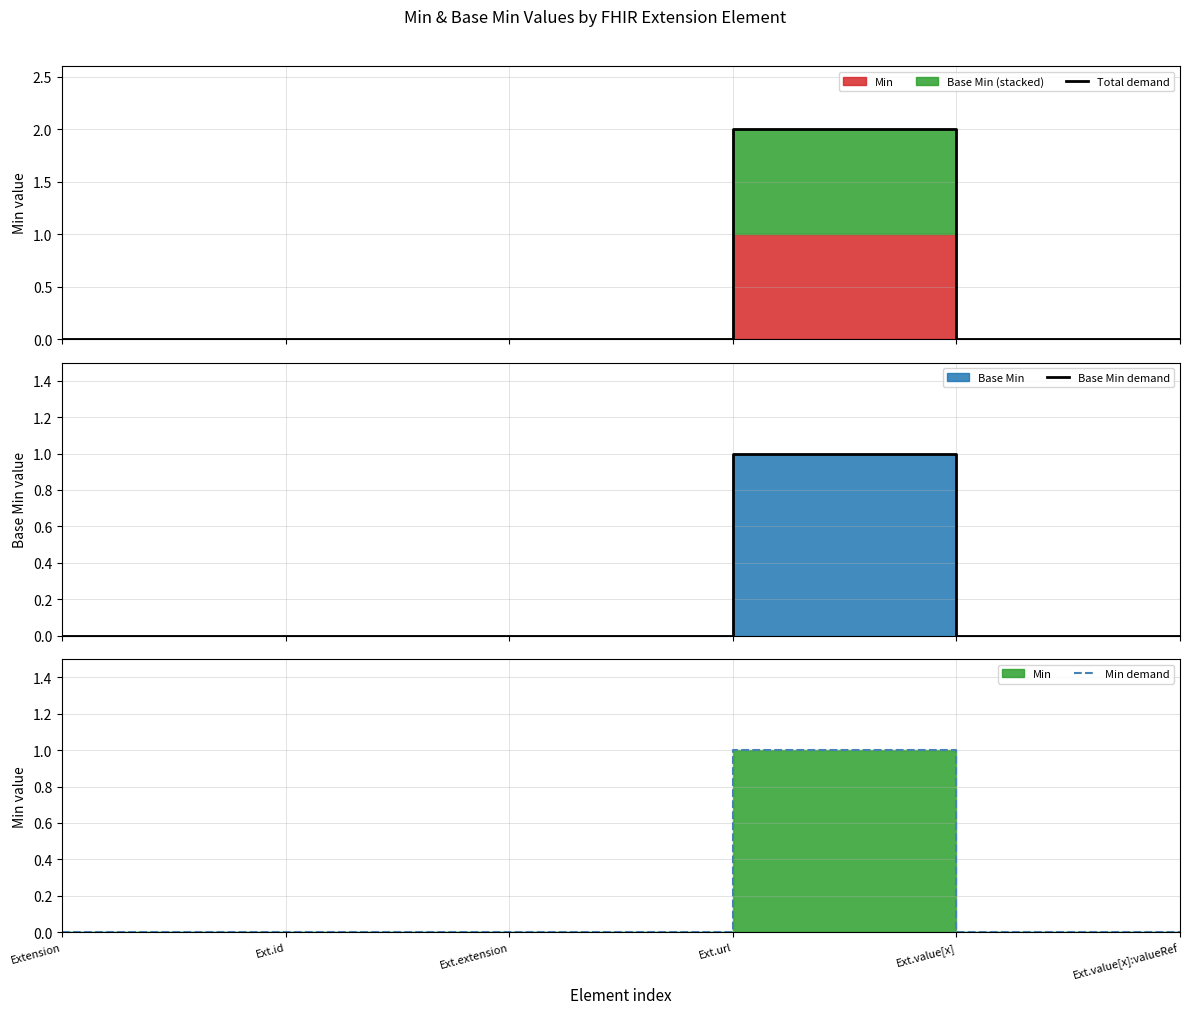

In Base Min demand, how many points are higher than both neighbors (excluding endpoints)?

1